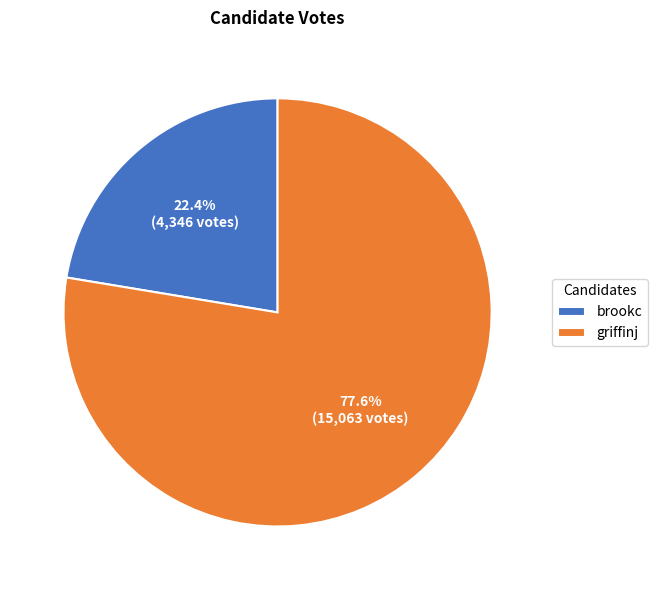

True or false: brookc accounts for 30% of the total.

False